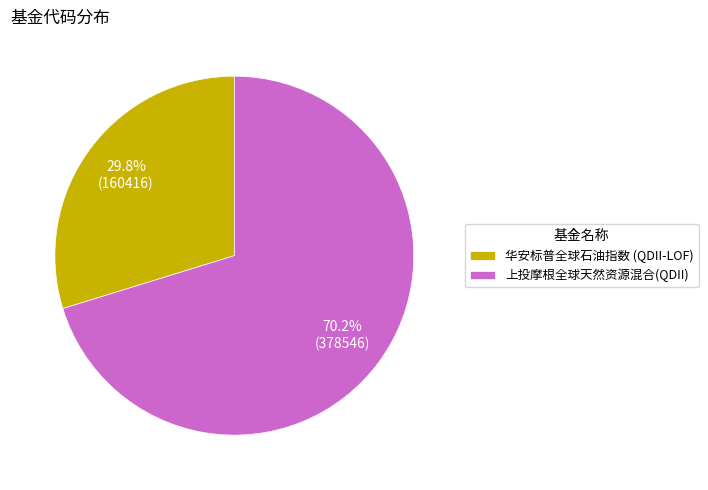

To the nearest percent, what is the combined percentage of 上投摩根全球天然资源混合(QDII) and 华安标普全球石油指数 (QDII-LOF)?

100%